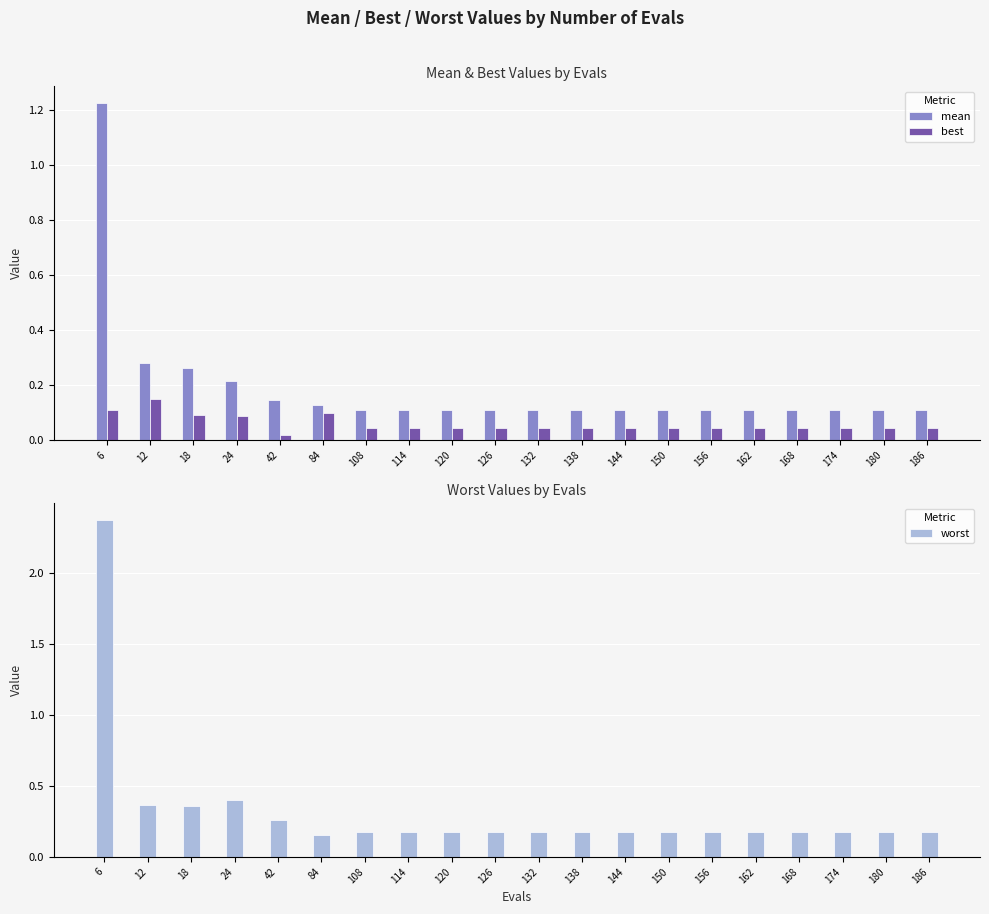

How many groups of bars are there?

20